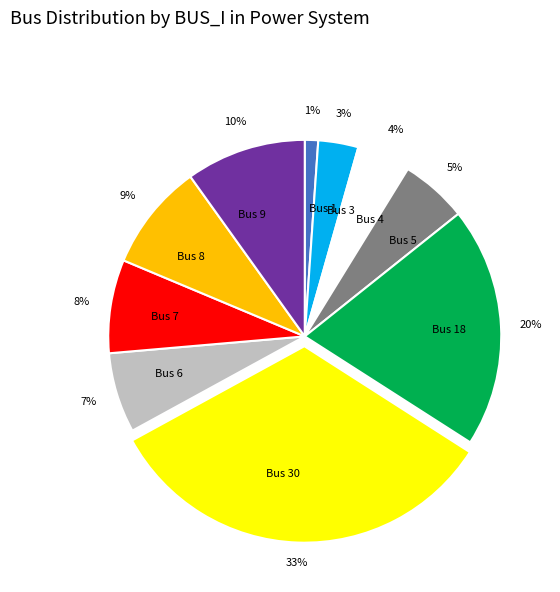

Is Bus 5 the majority of the pie?

No